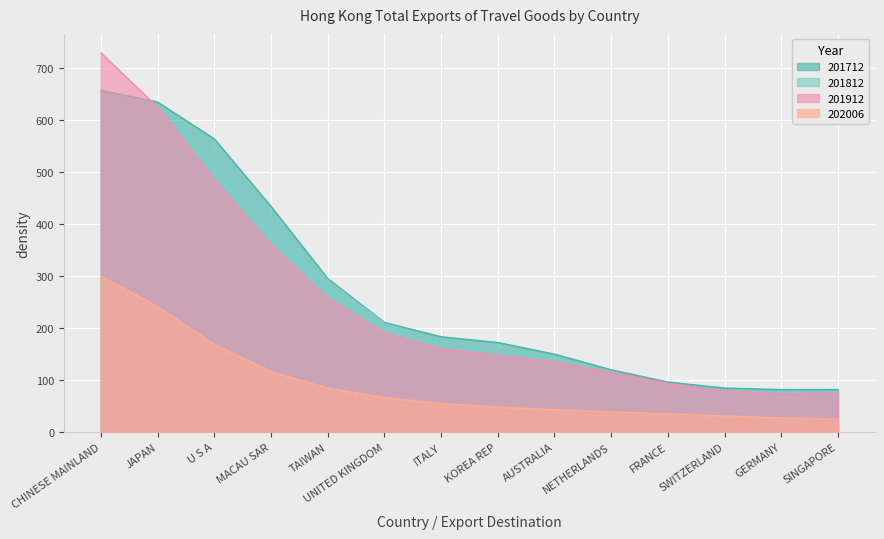

Where is the first local minimum for 201812?

JAPAN